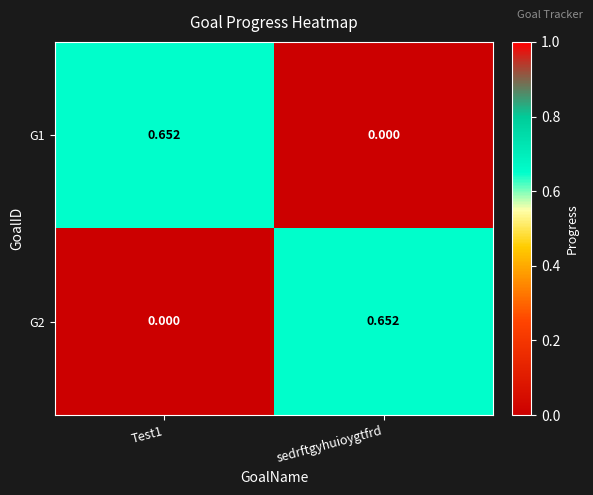

Count the number of data series in this chart.

2